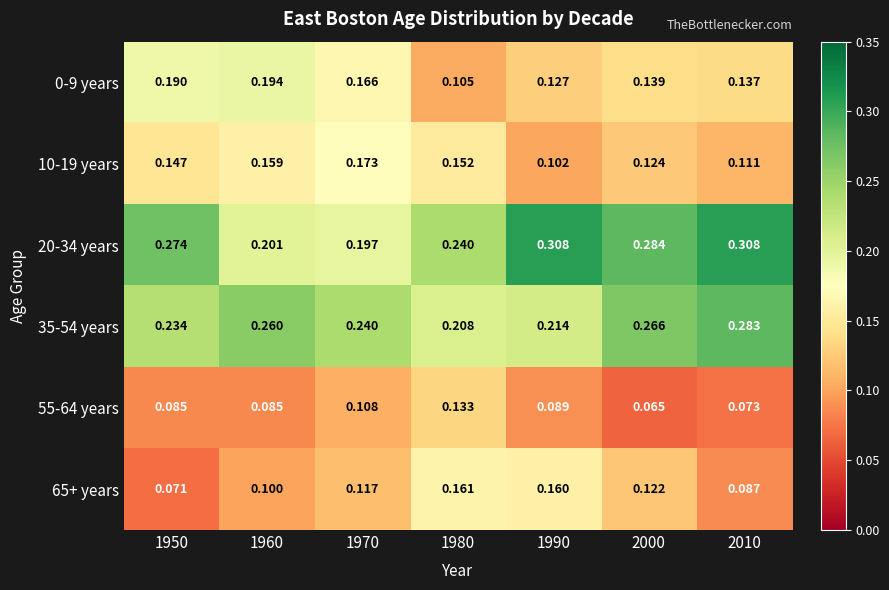

Count the number of data series in this chart.

6